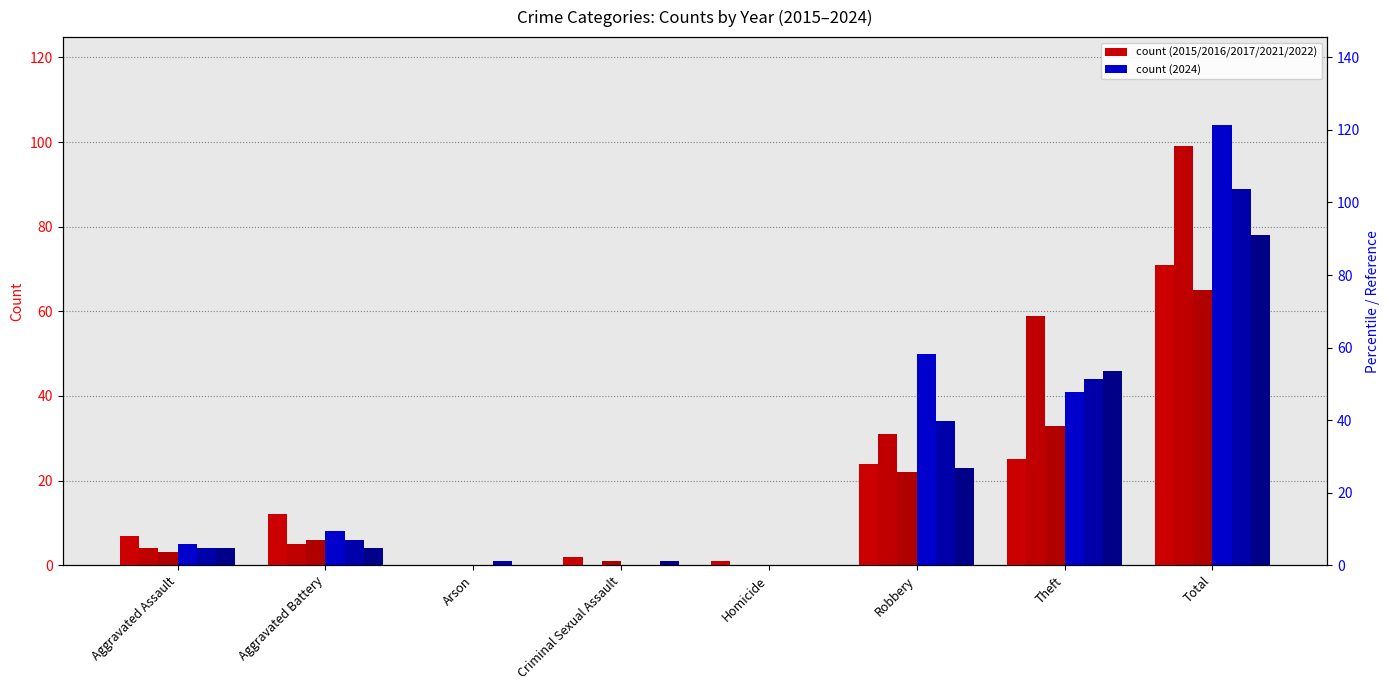

Which series changed the most between Robbery and Theft?

2016